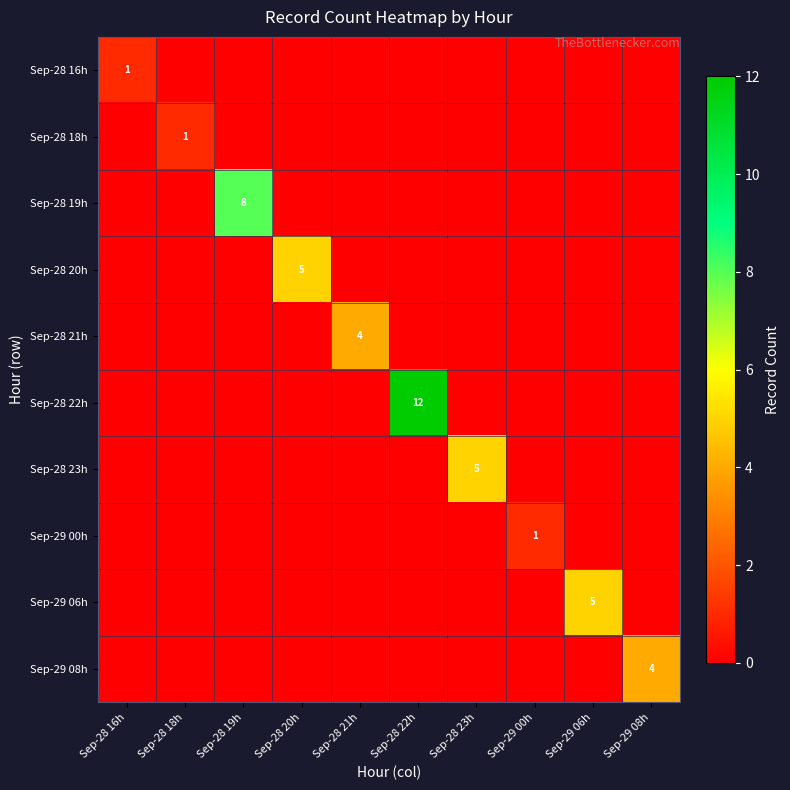

True or false: Sep-29 00h has a value of 1 at Sep-29 00h.

True